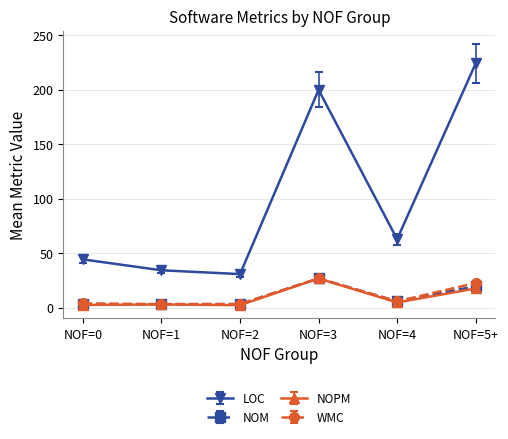

What is the greatest value displayed?

224.2